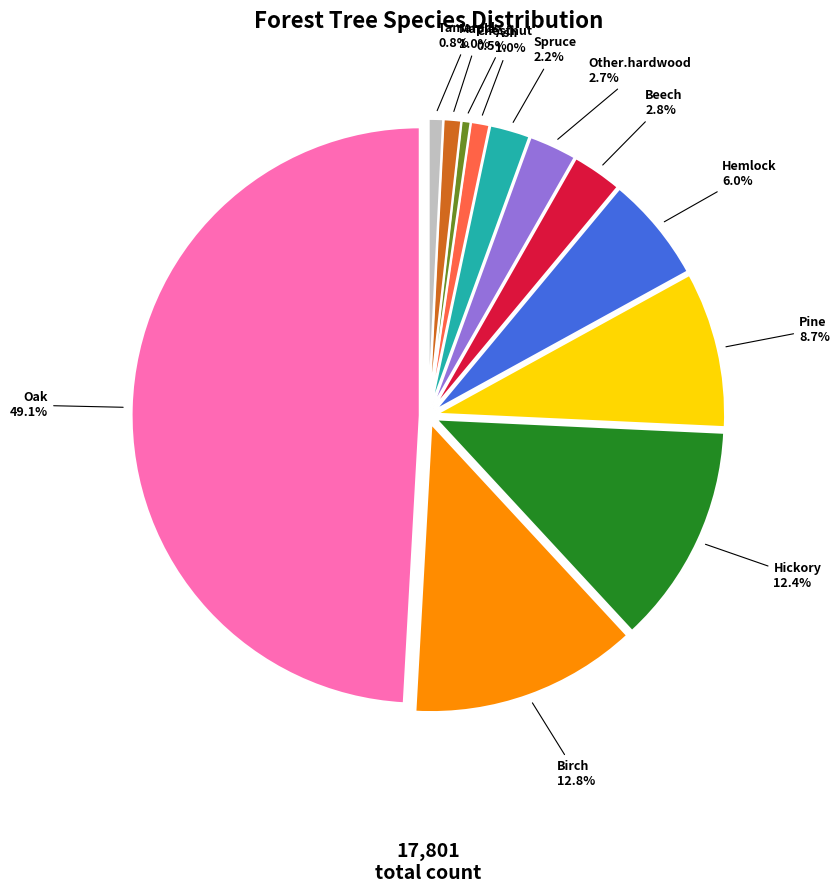

How many segments does this pie chart have?

12